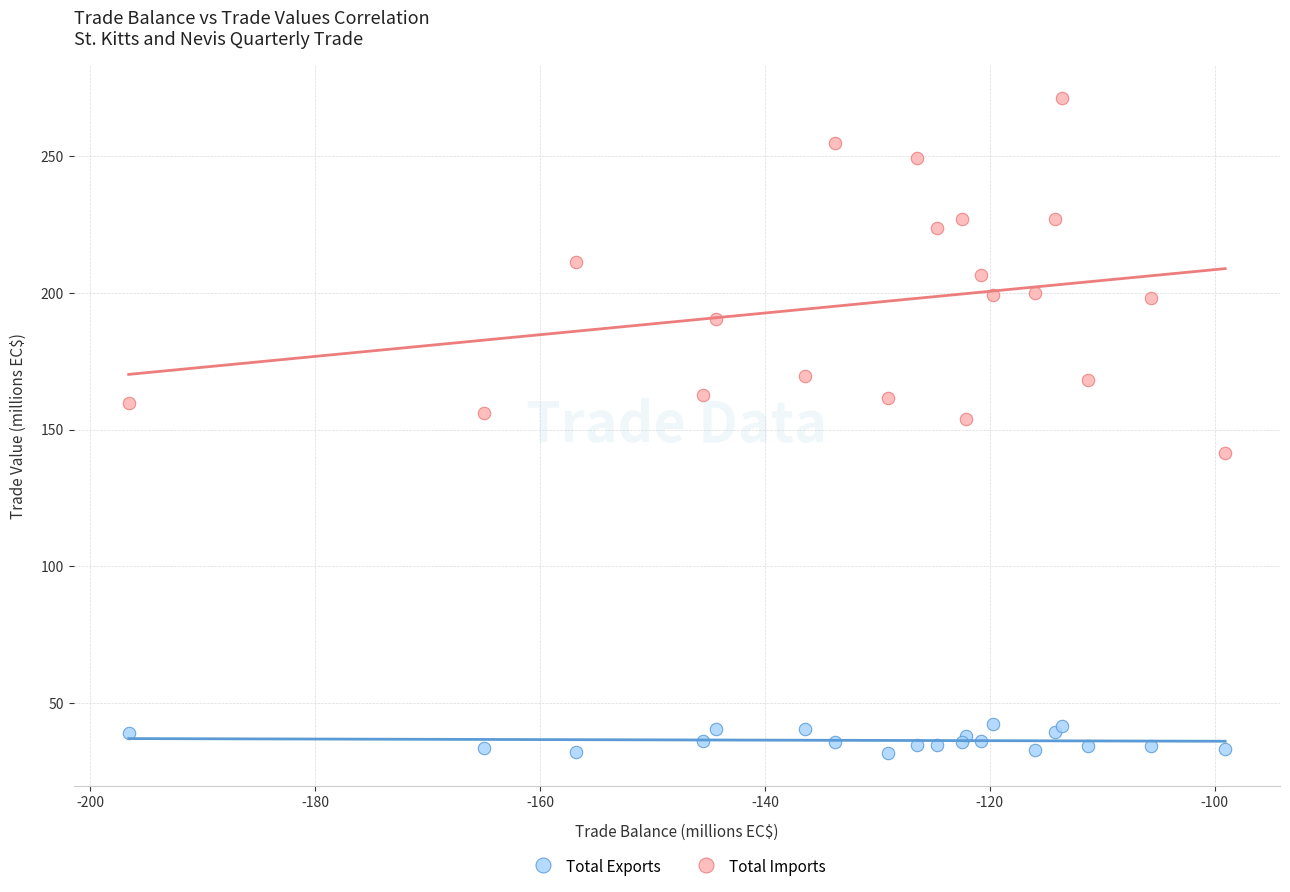

What are all the series names shown in the legend?

Total Exports, Total Imports